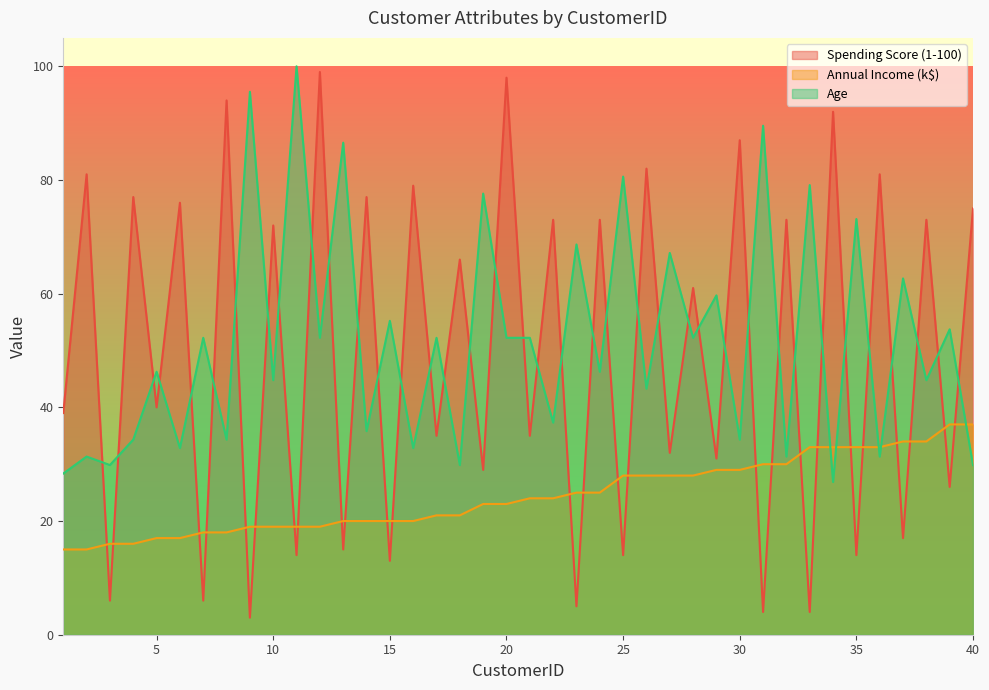

Which series has the widest spread of values?

Spending Score (1-100)